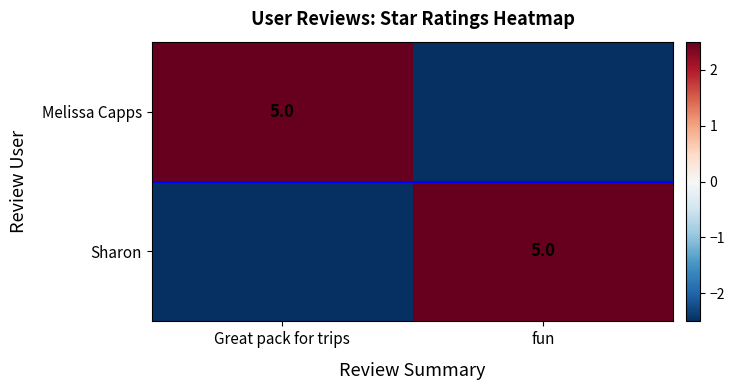

True or false: Melissa Capps has a value of 5.0 at Great pack for trips.

True